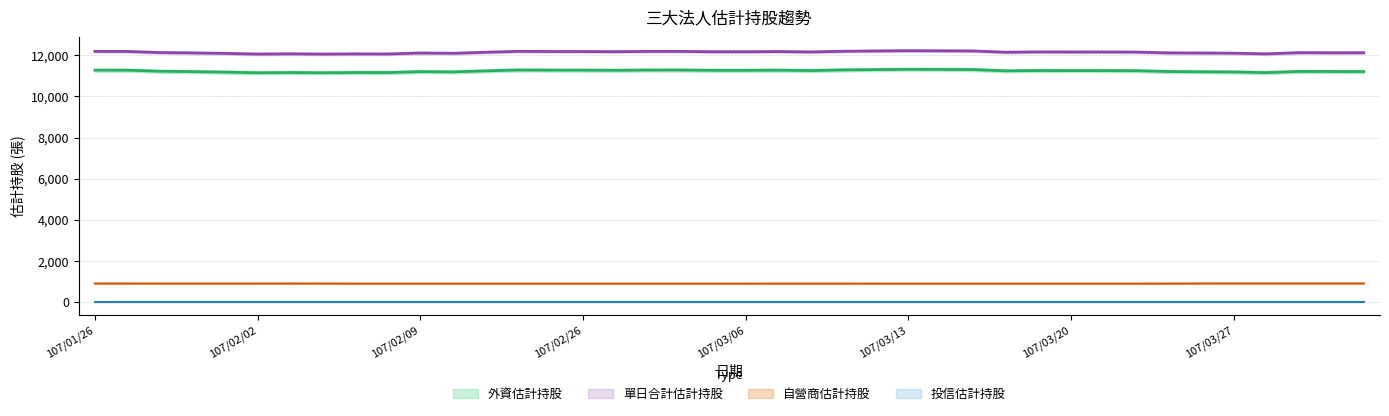

Does the chart have visible grid lines?

Yes